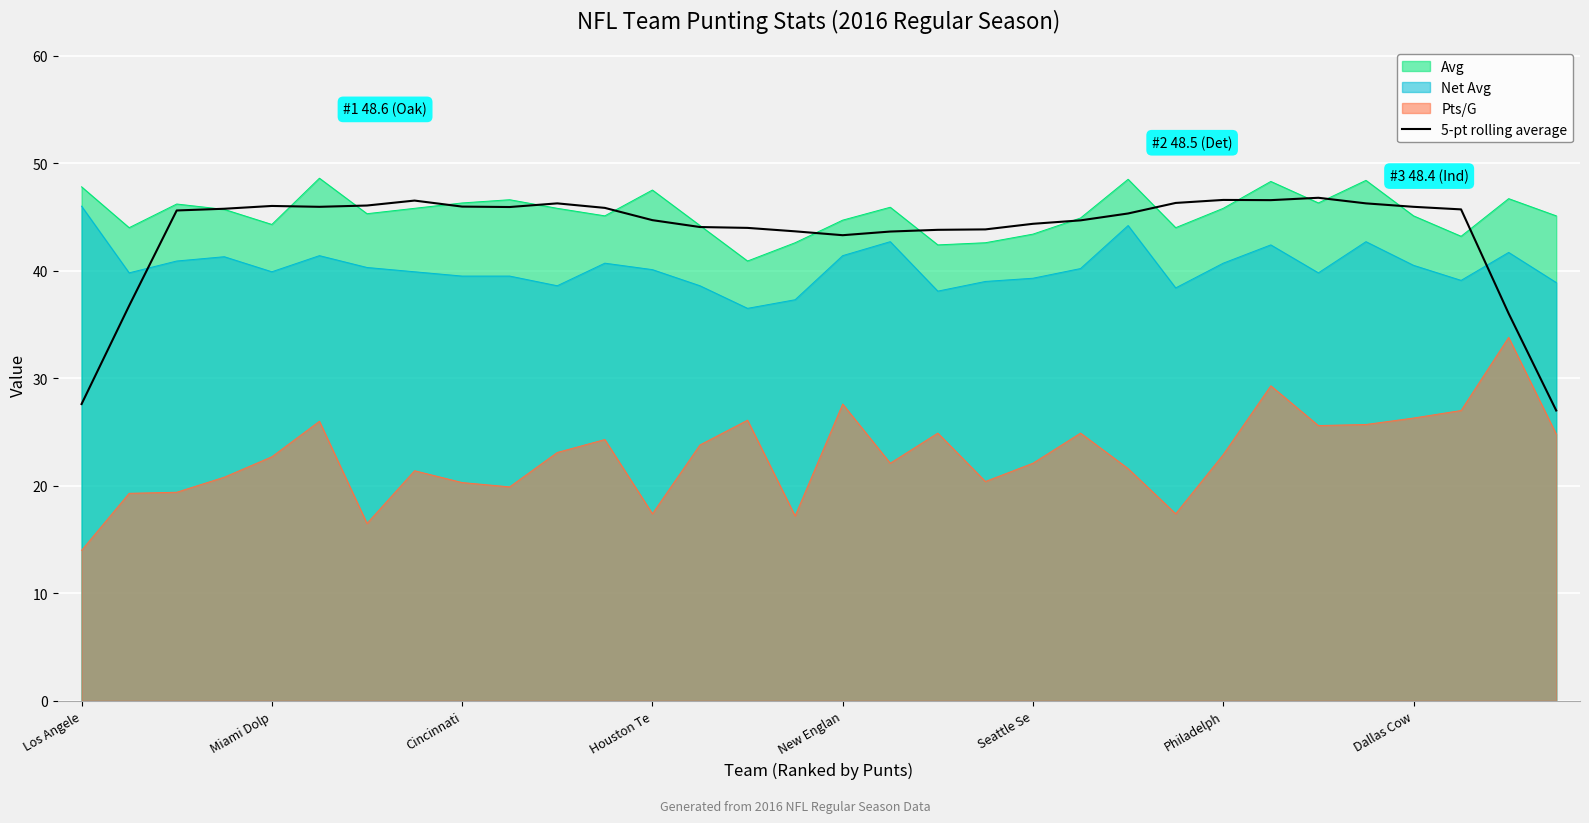

Reading right to left, extract all data points from this chart.

27.0	36.0	45.7	45.9	46.3	46.8	46.6	46.6	46.3	45.3	44.7	44.4	43.8	43.8	43.6	43.3	43.7	44.0	44.1	44.7	45.8	46.3	45.9	46.0	46.5	46.1	45.9	46.0	45.8	45.6	36.7	27.6